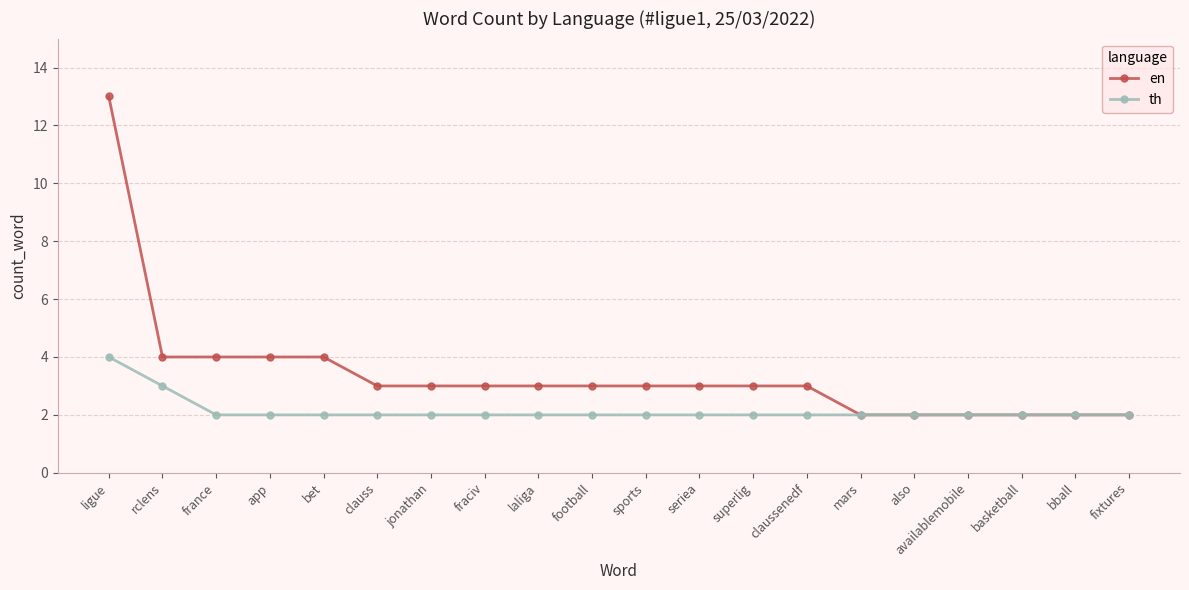

What is the approximate value of en at rclens?

4